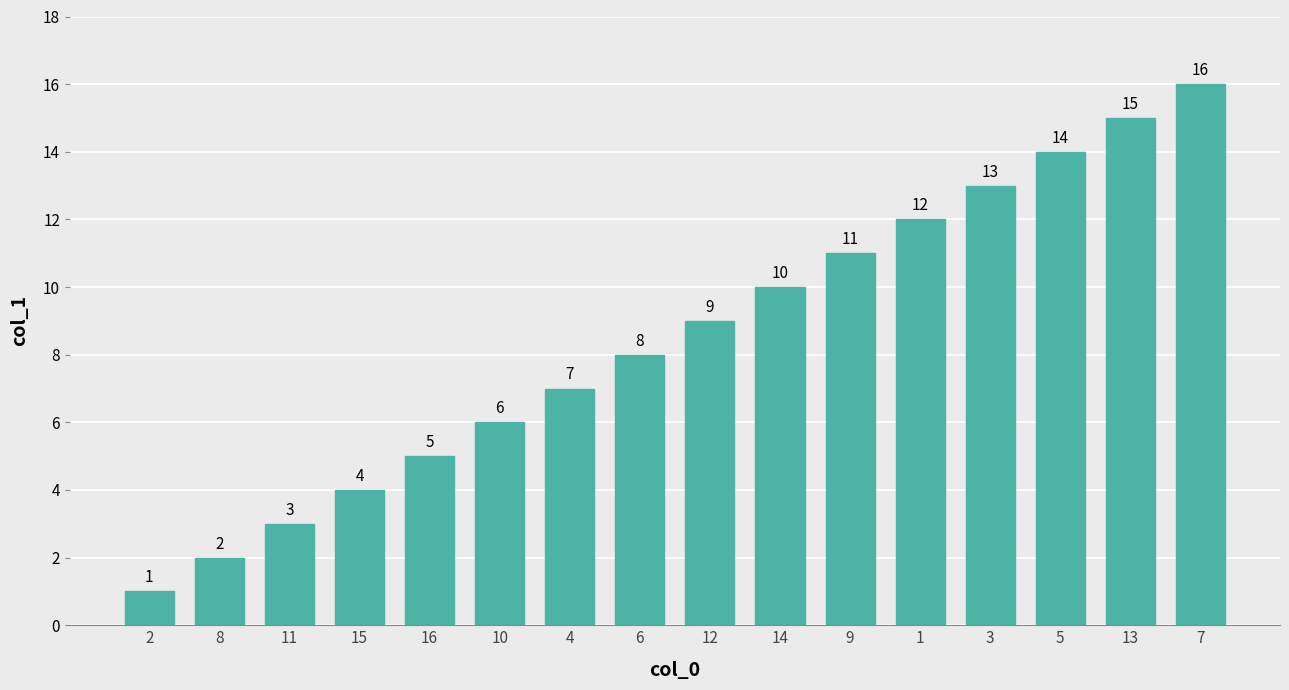

Approximately how many times larger is the value at 5 compared to 3?

1.1